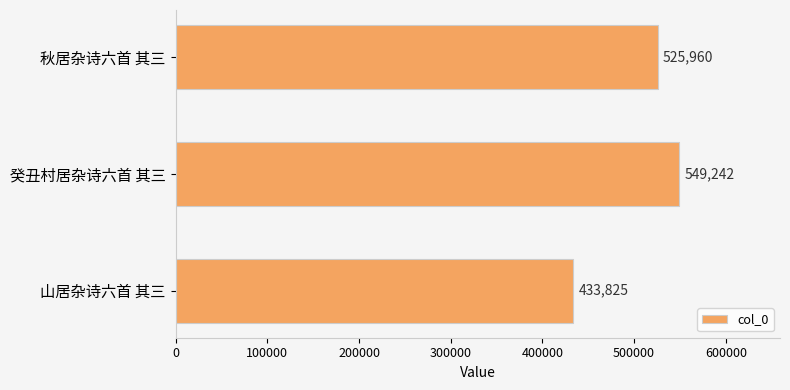

Between 秋居杂诗六首 其三 and 癸丑村居杂诗六首 其三, which is larger?

癸丑村居杂诗六首 其三